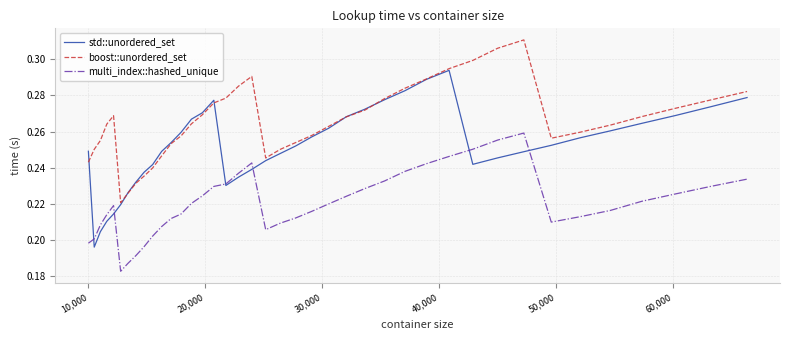

How many multi_index::hashed_unique values are between 0 and 1?

40